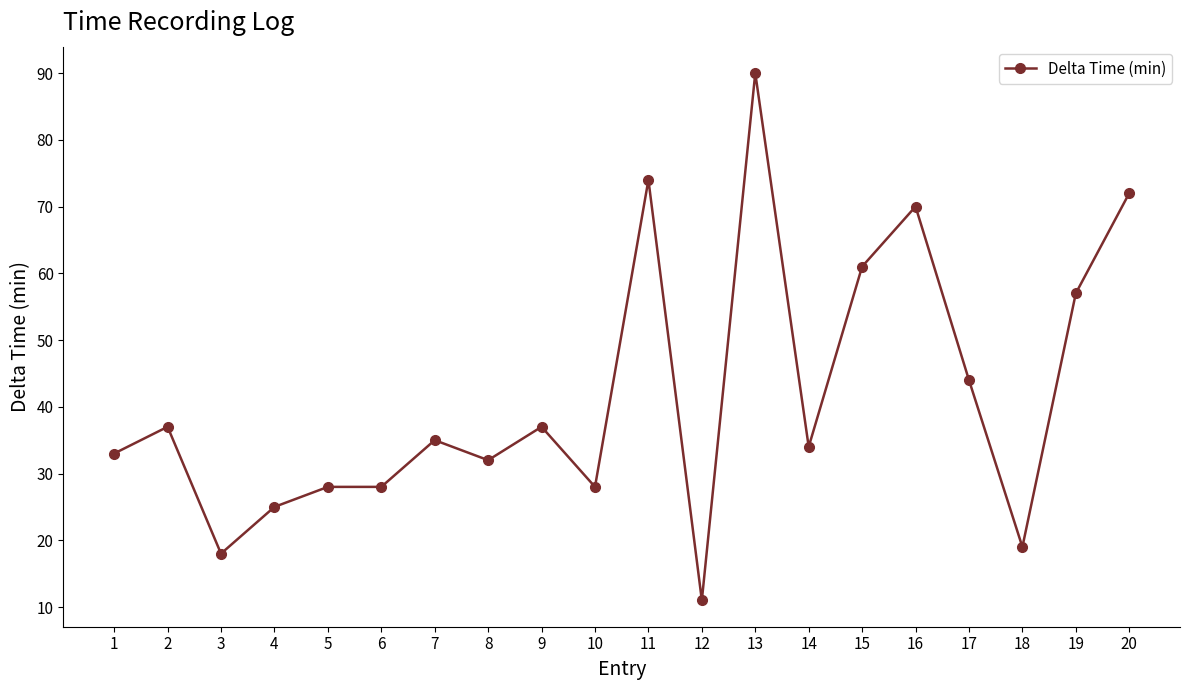

Which category has the lowest value across all series?

12